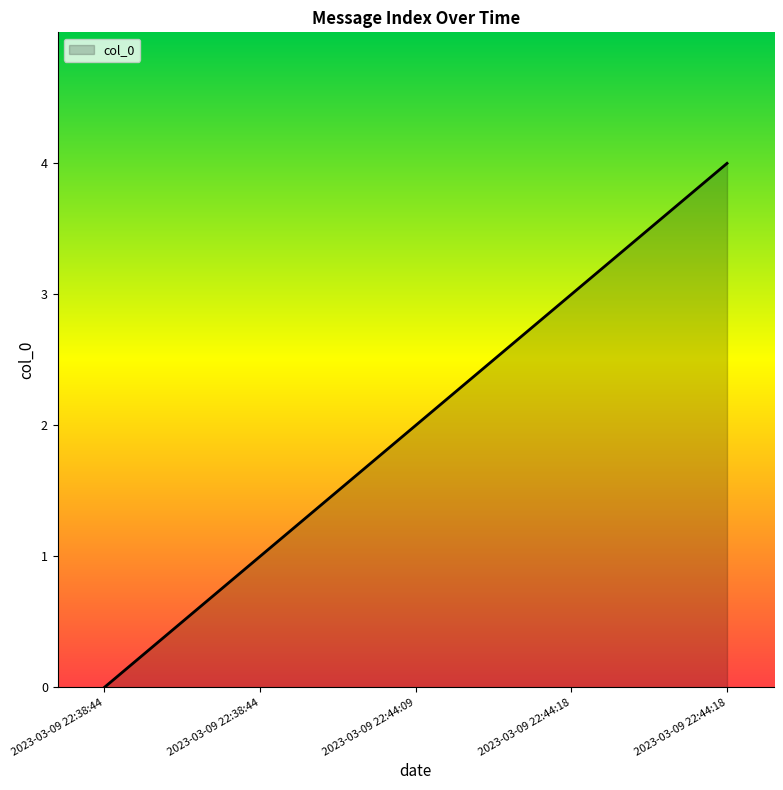

Reading left to right, transcribe all the data shown in this chart.

2023-03-09 22:38:44=0	2023-03-09 22:38:44=1	2023-03-09 22:44:09=2	2023-03-09 22:44:18=3	2023-03-09 22:44:18=4